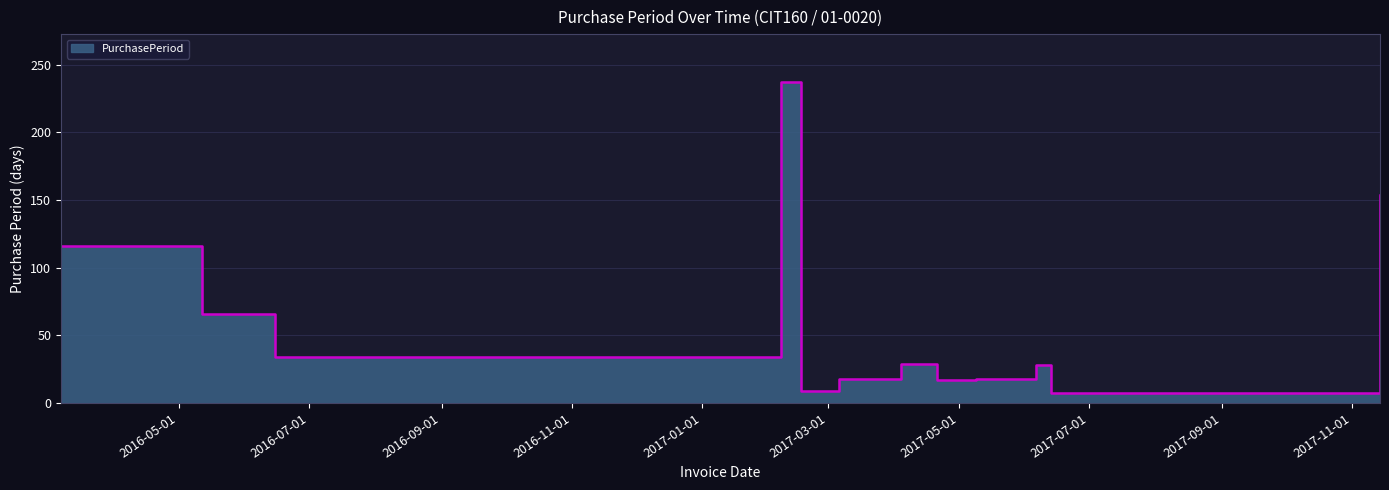

List the labels in order of value, smallest first.

2017-06-13, 2017-02-16, 2017-04-21, 2017-03-06, 2017-05-09, 2017-06-06, 2017-04-04, 2016-06-15, 2016-05-12, 2016-03-07, 2017-11-14, 2017-02-07